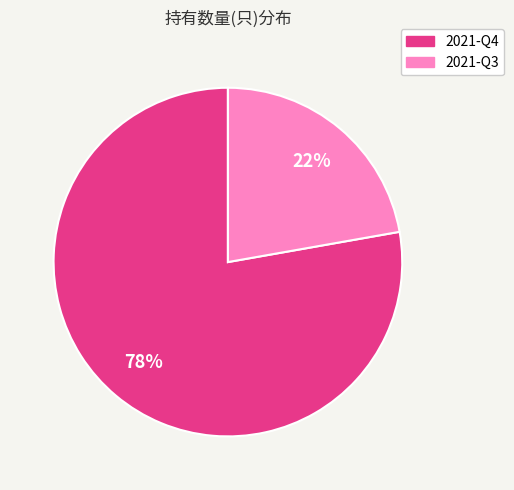

To the nearest percent, what is the average slice percentage?

50%